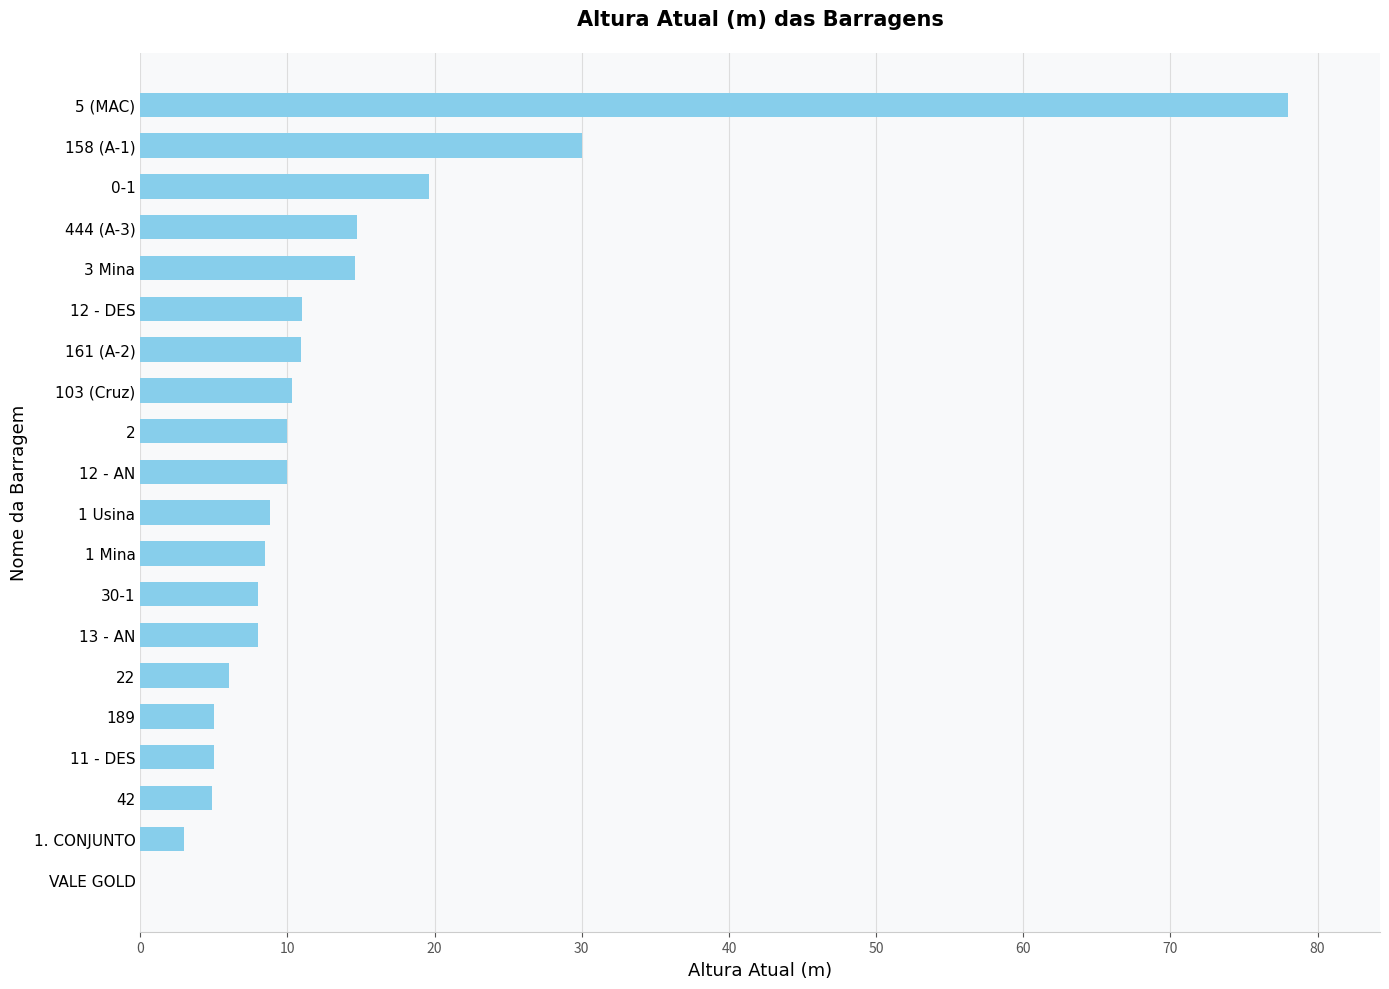

The chart shows a value of 10.0 at 12 - AN. True or false?

True